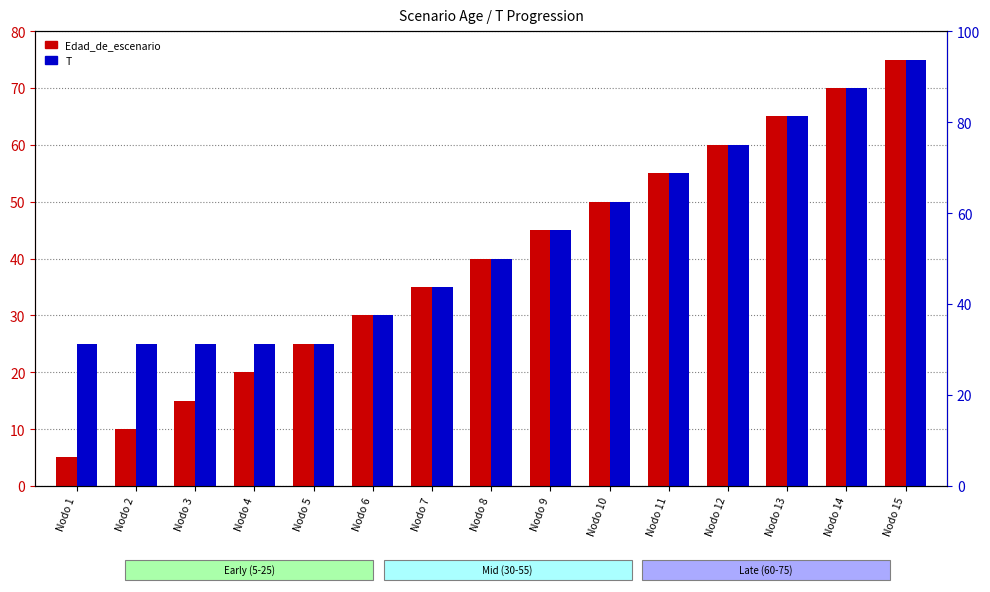

Between Nodo 1 and Nodo 3, which is larger?

Nodo 3